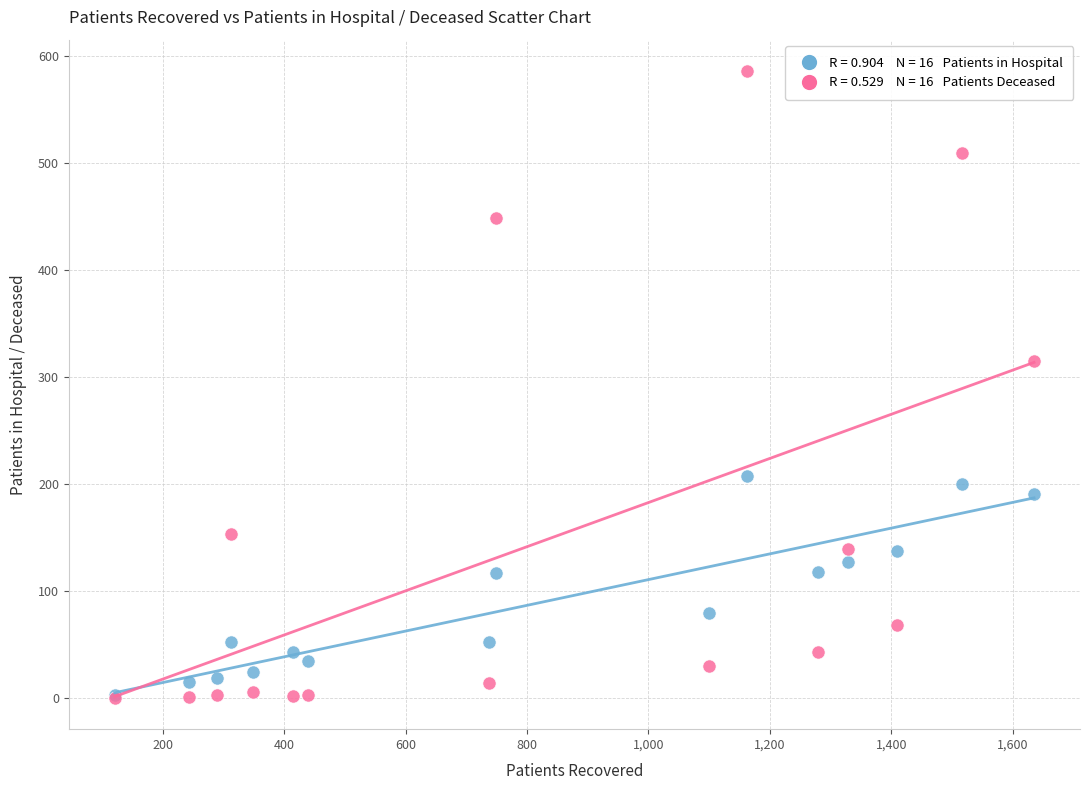

Across all series, what Y value is closest to 293?

315